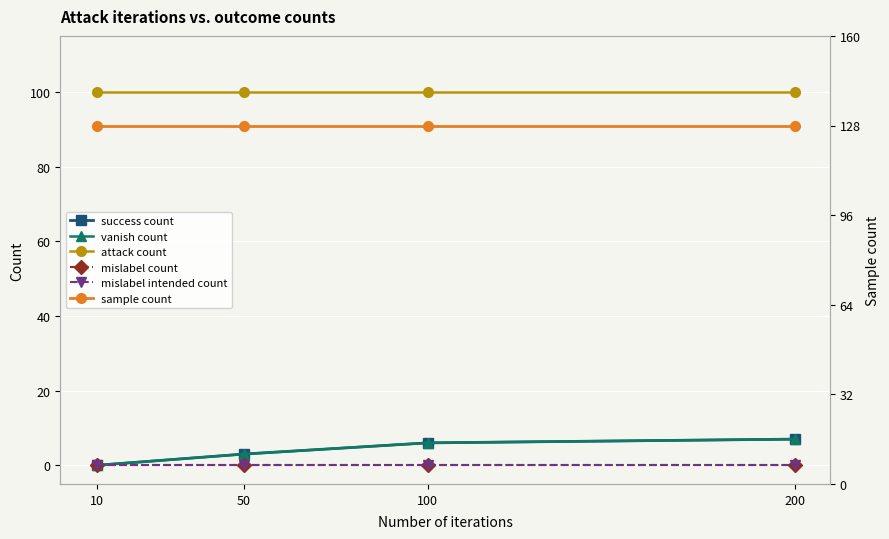

What value does the attack count series have at 200?

100